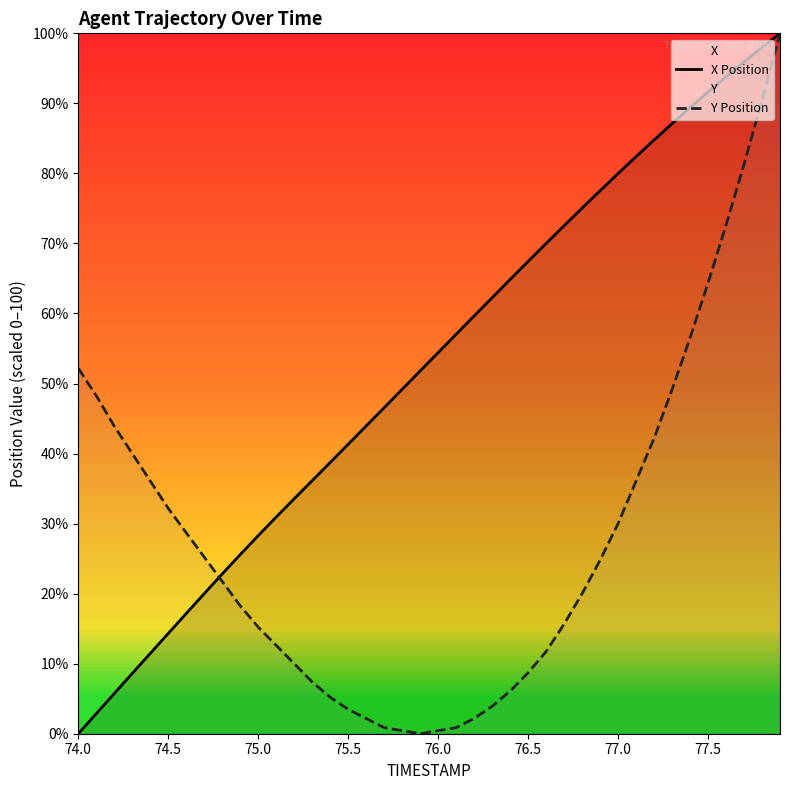

How many intersections are there between X Position and Y Position?

1